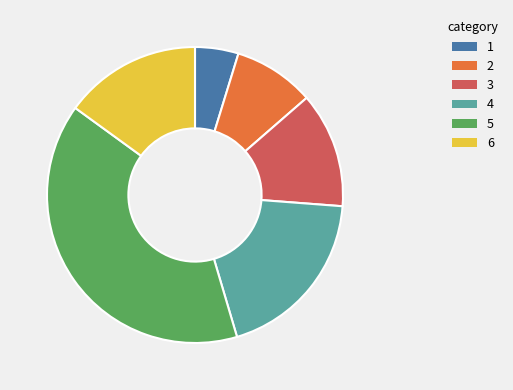

Does any single category account for the majority?

No